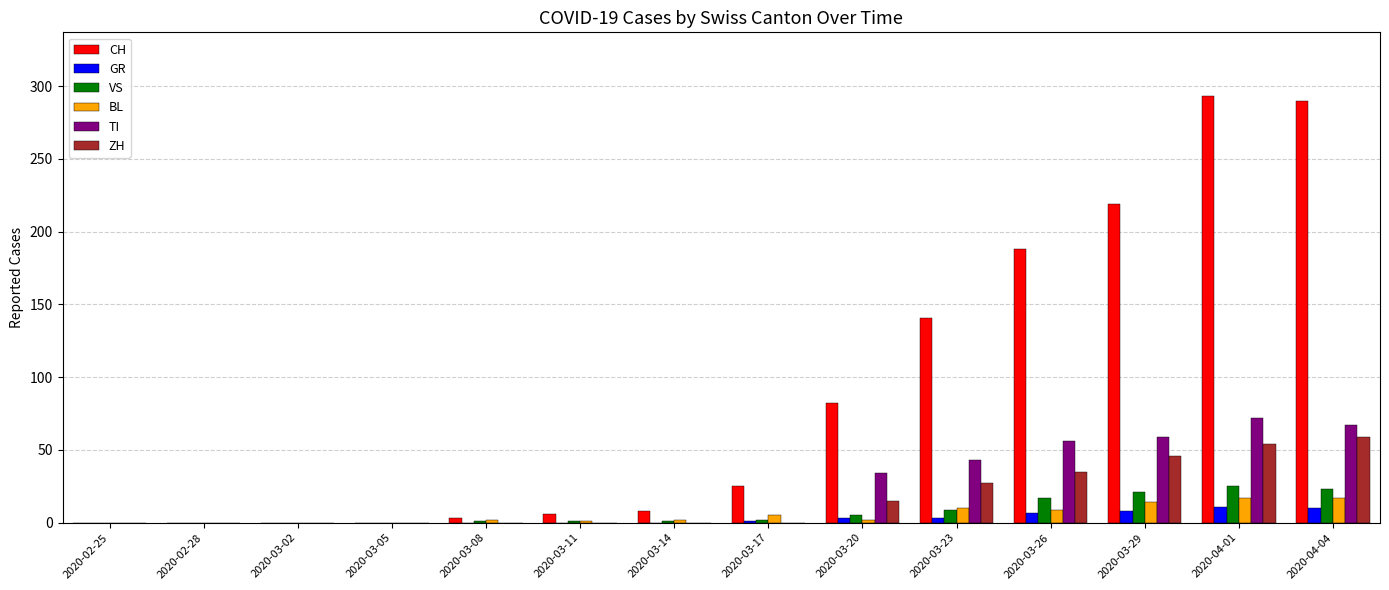

How many categories are shown in the chart?

14